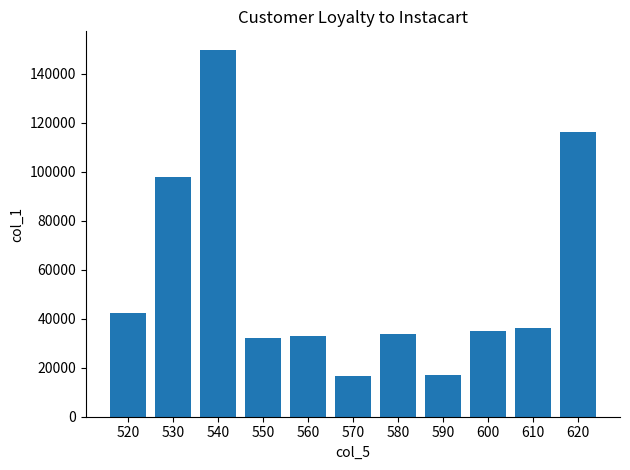

Which has a higher value, 560 or 570?

560